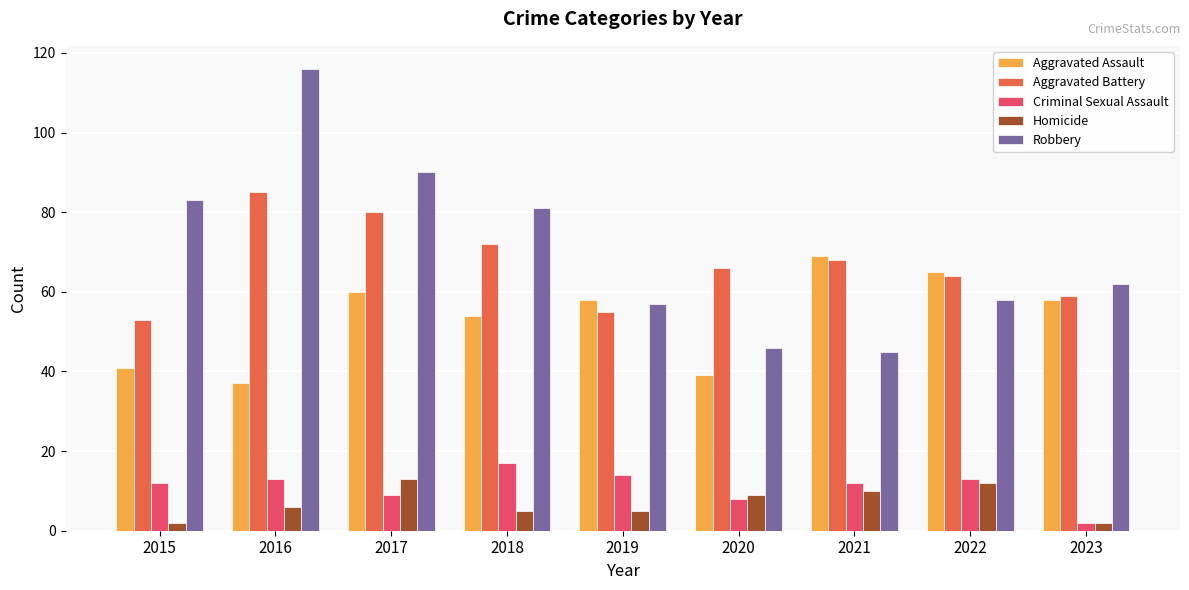

Between 2016 and 2019, which series saw the biggest shift?

Robbery